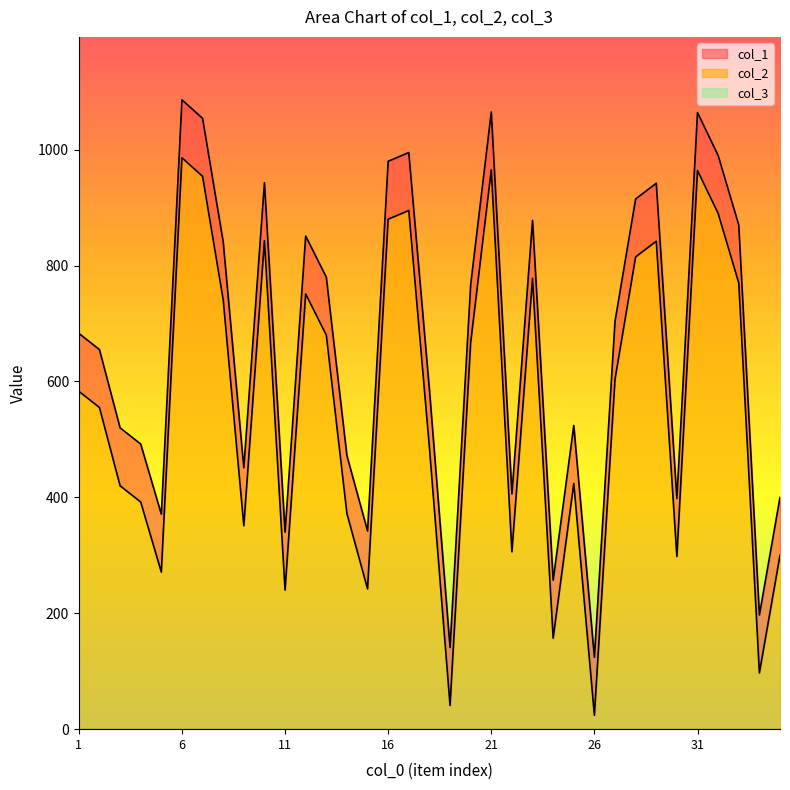

How many lines are shown in the chart?

3